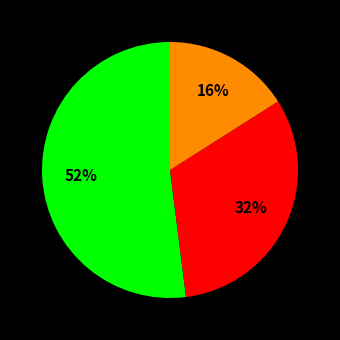

Is there any slice that represents more than half of the pie?

Yes